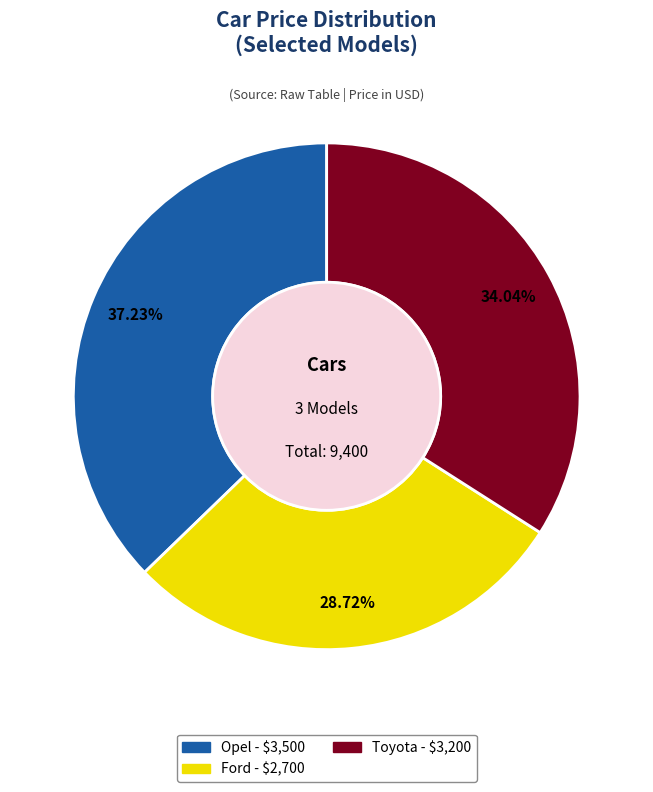

To the nearest percent, what portion does Opel represent?

37%